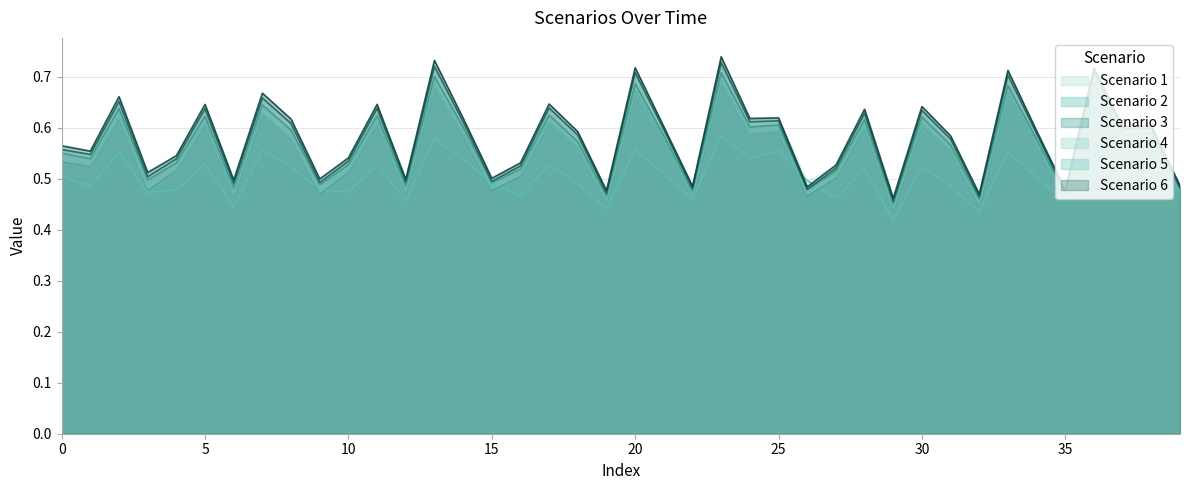

At which category does Scenario 4 reach its first local peak?

2